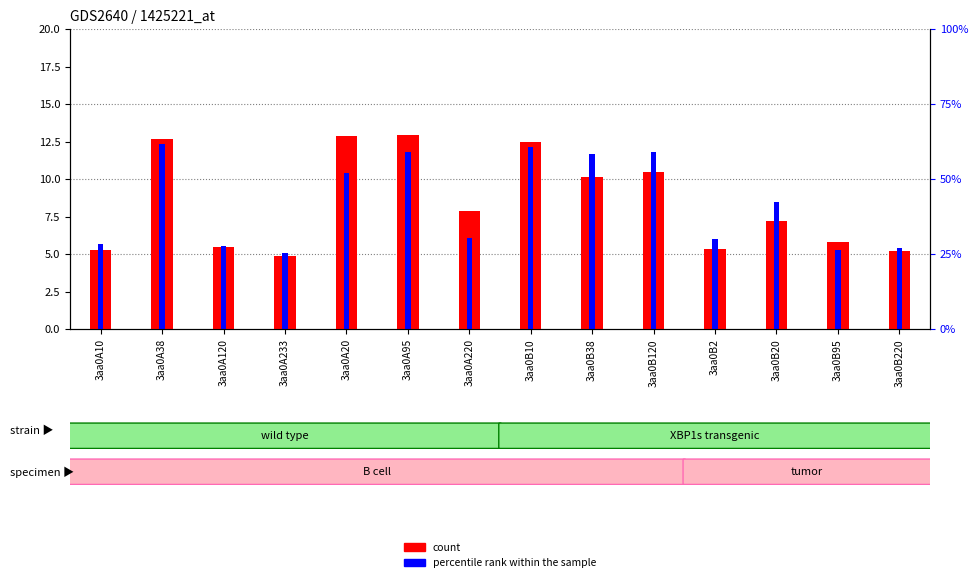

What is the label of the 7th bar from the left?

3aa0A220